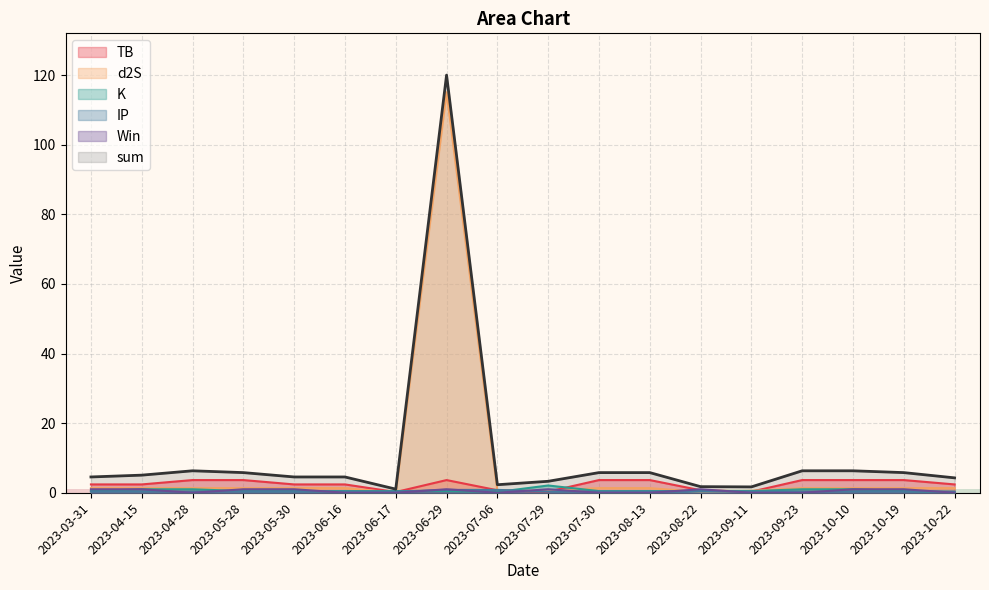

What is the difference between the K values at 2023-04-15 and 2023-03-31?

0.5